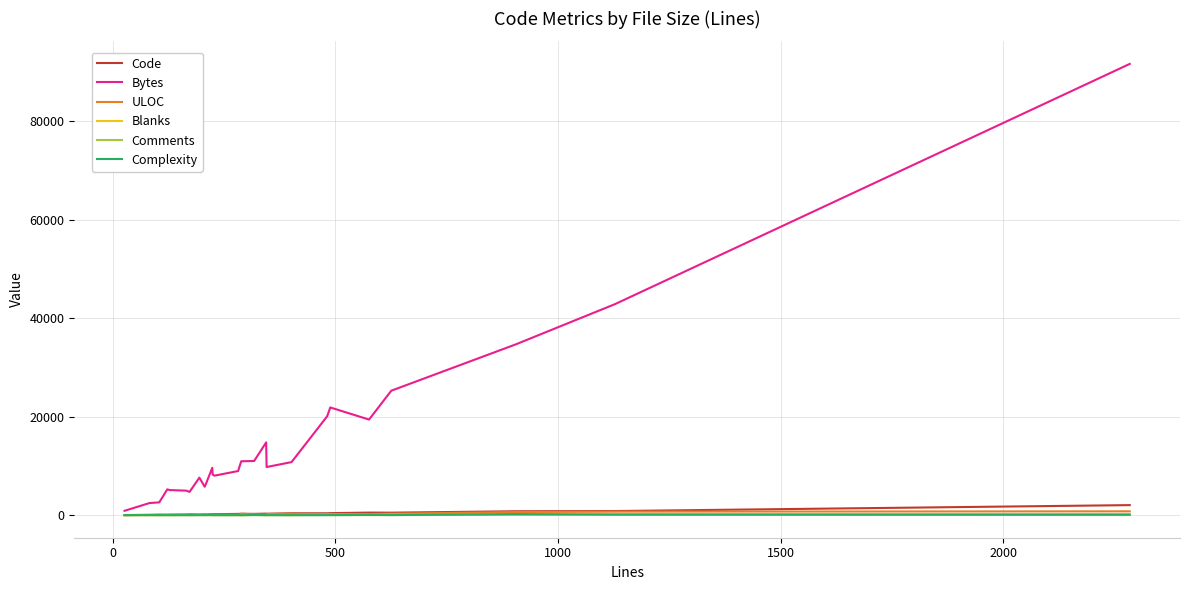

True or false: Bytes and ULOC cross at least once.

False